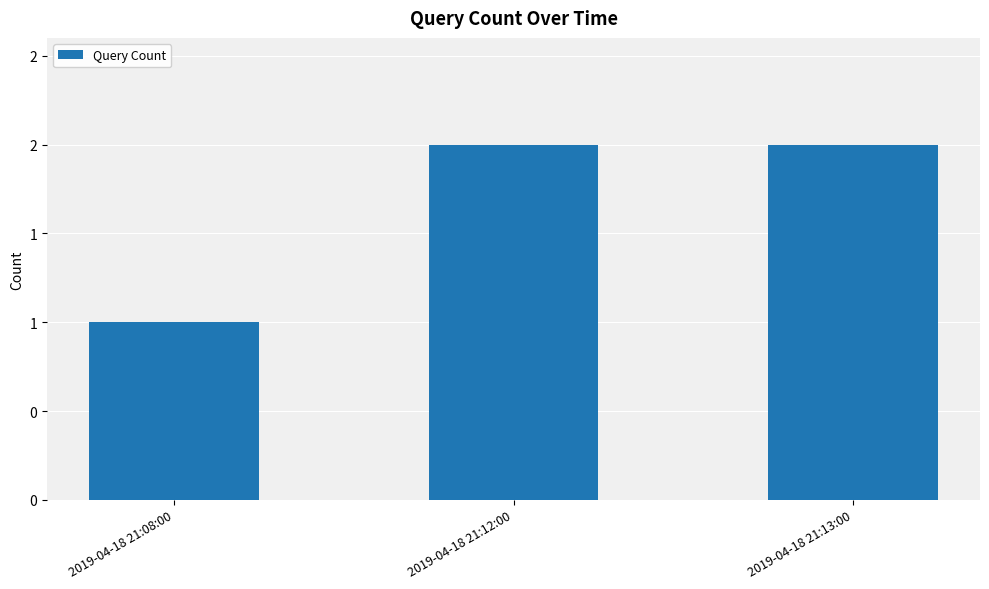

How many bars are there in total?

3